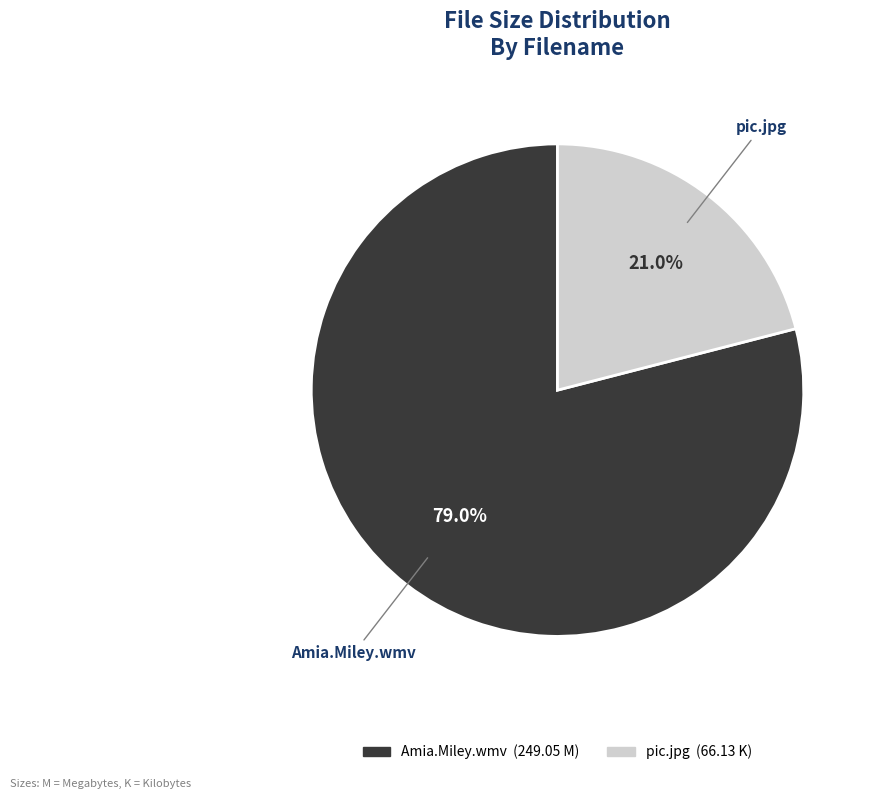

To the nearest percent, what is the combined percentage of pic.jpg and Amia.Miley.wmv?

100%